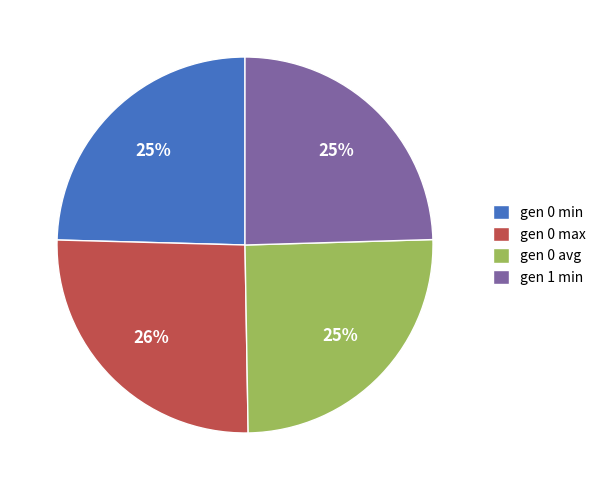

Count the number of slices in the pie.

4